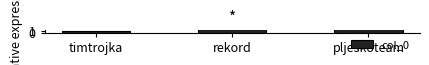

Rank the categories by value from lowest to highest.

timtrojka, rekord, pljeskoteam